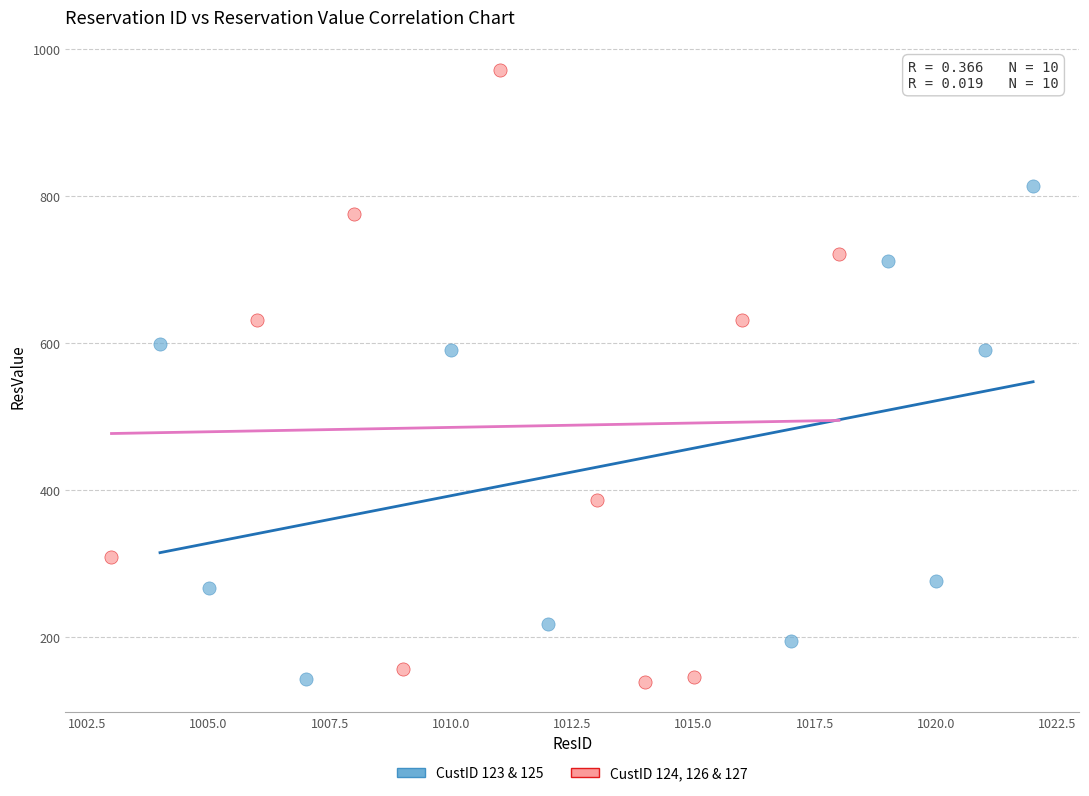

Which series has the largest Y range (max minus min)?

CustID 124, 126 & 127